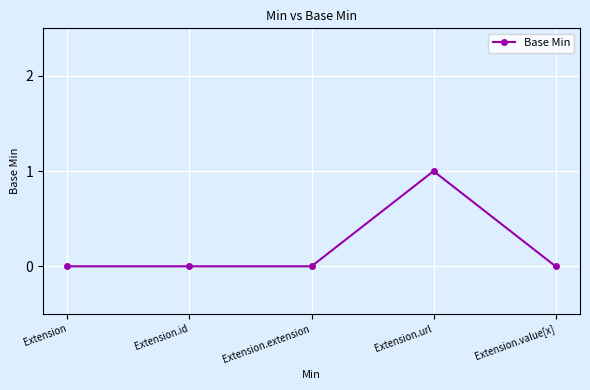

How many data points does each series have?

5